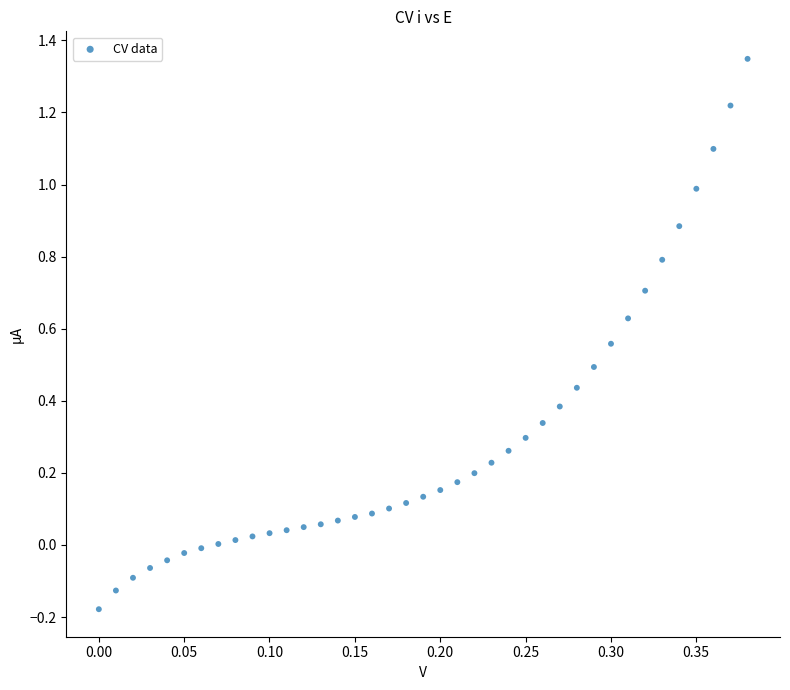

What is the range of Y values (max minus min)?

1.5